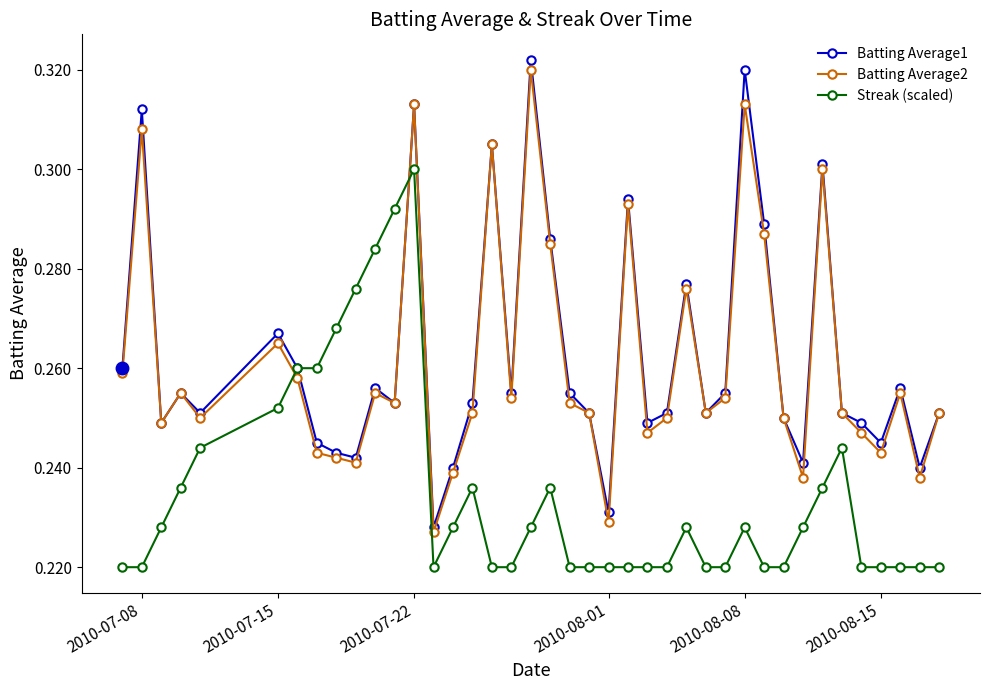

What is the sum of all Streak (scaled) values?

9.4